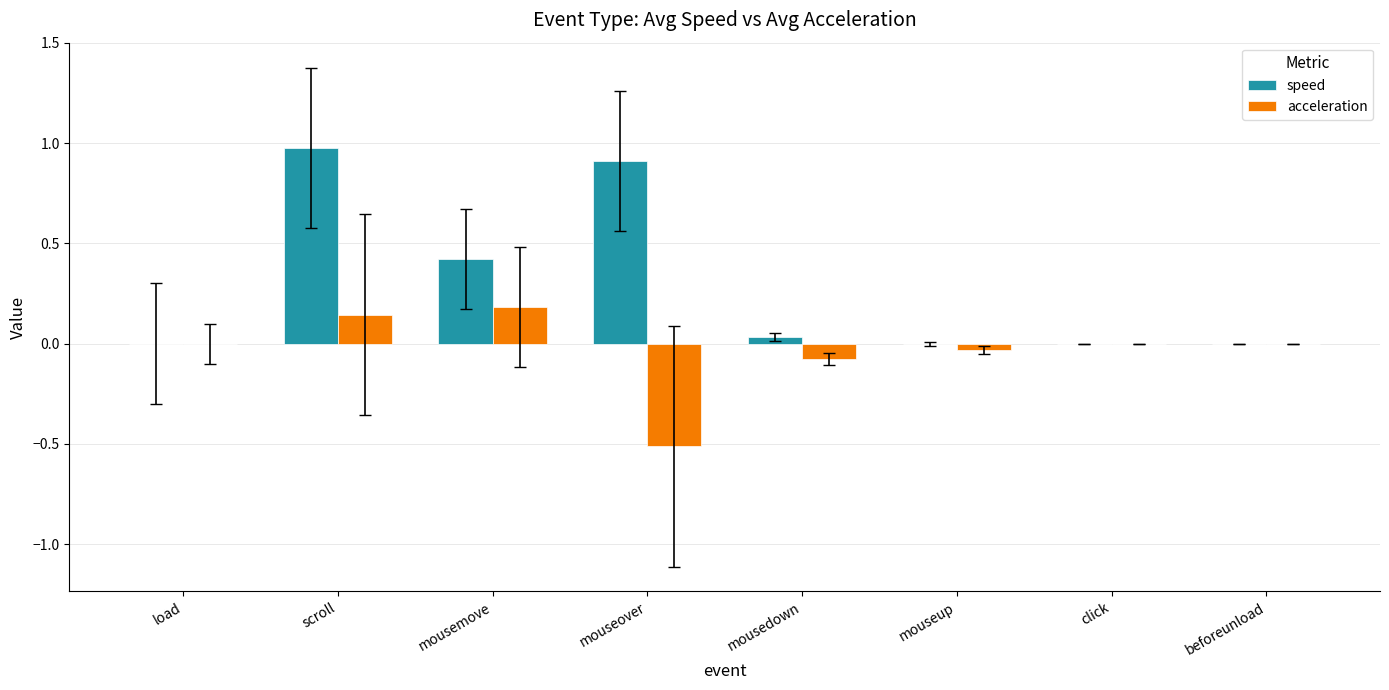

What is the sum of all speed values?

2.3